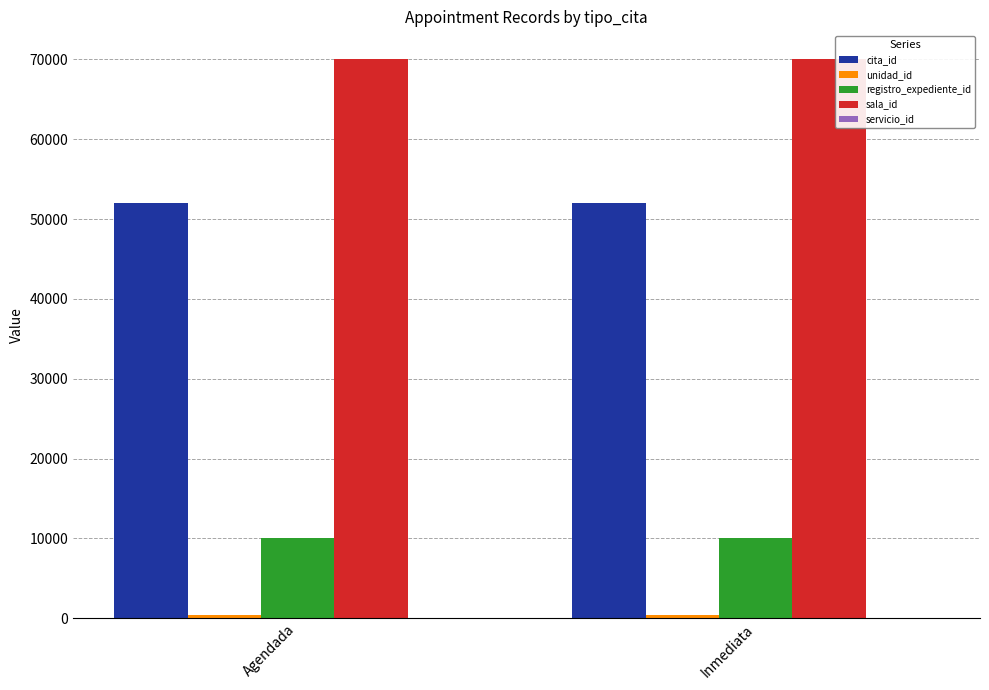

At which label does sala_id first exceed 70004?

Agendada